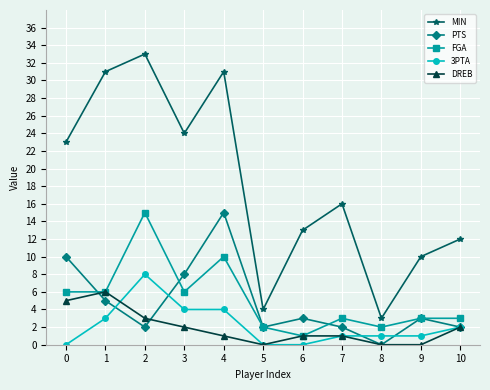

Is the value of MIN at 2 greater than the value of PTS at 8?

Yes